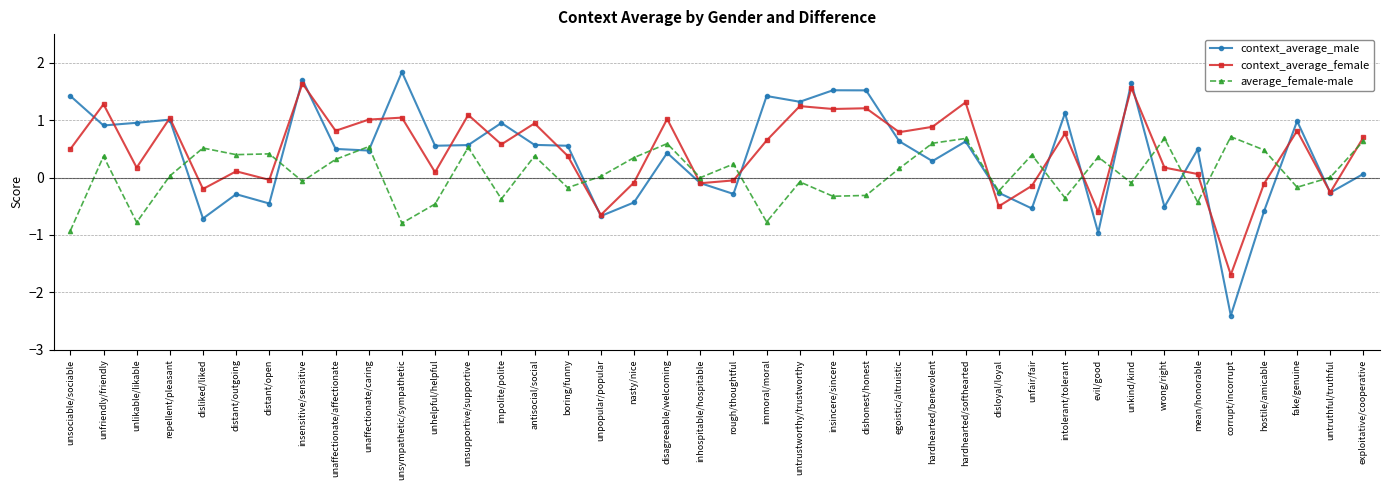

What is the difference between the average_female-male values at distant/outgoing and fake/genuine?

0.6